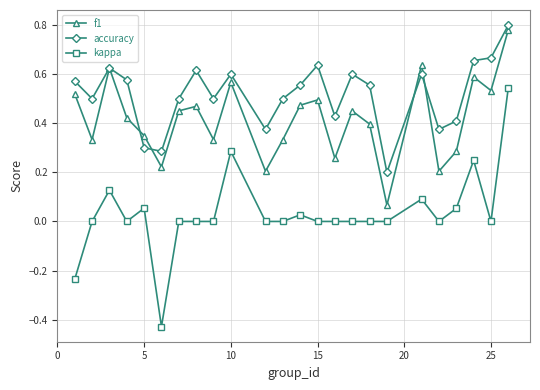

List the series in order of their overall mean, lowest first.

kappa, f1, accuracy